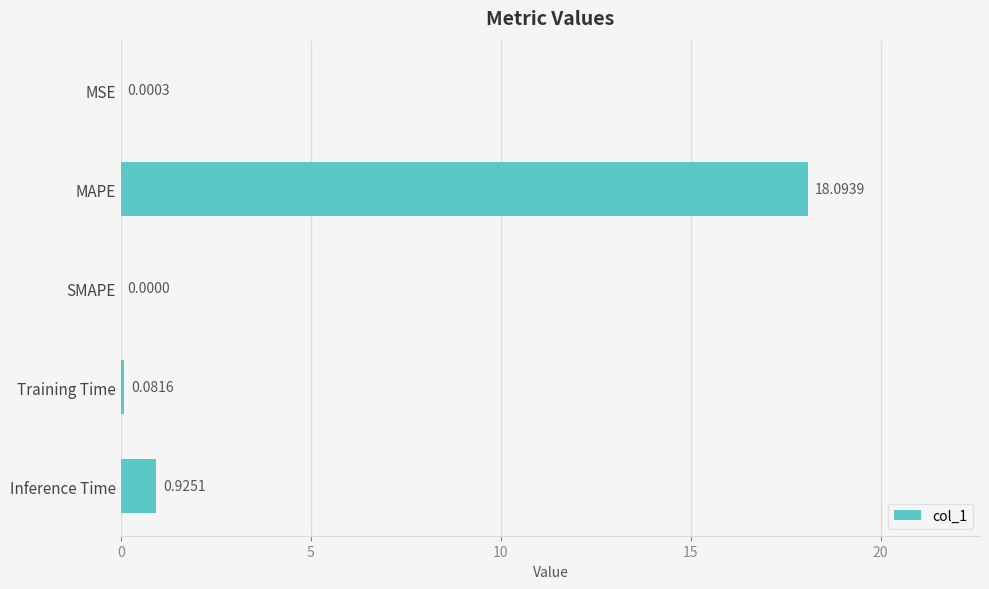

What is the change in value from MAPE to Inference Time?

-17.2